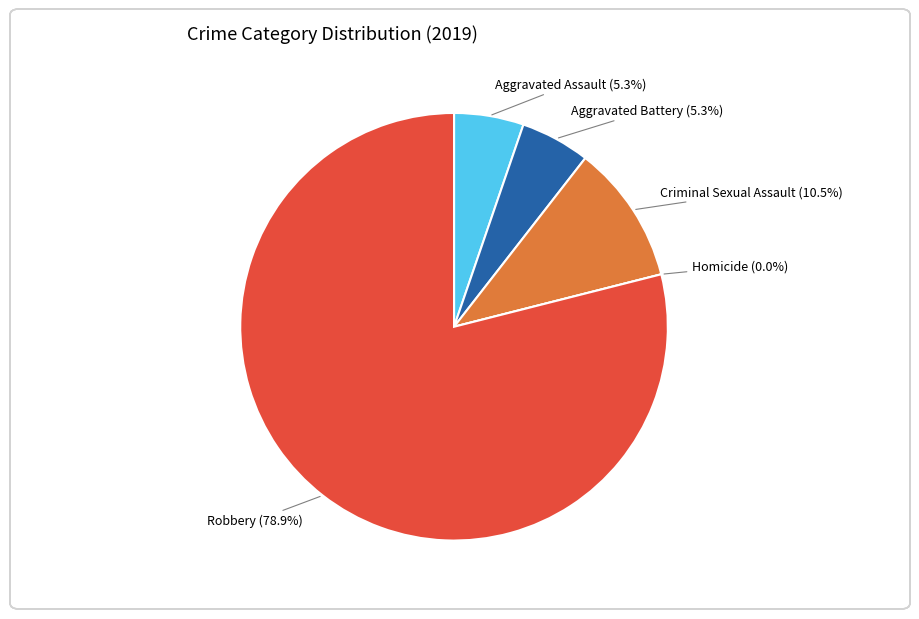

Which category has the smallest portion of the pie?

Homicide